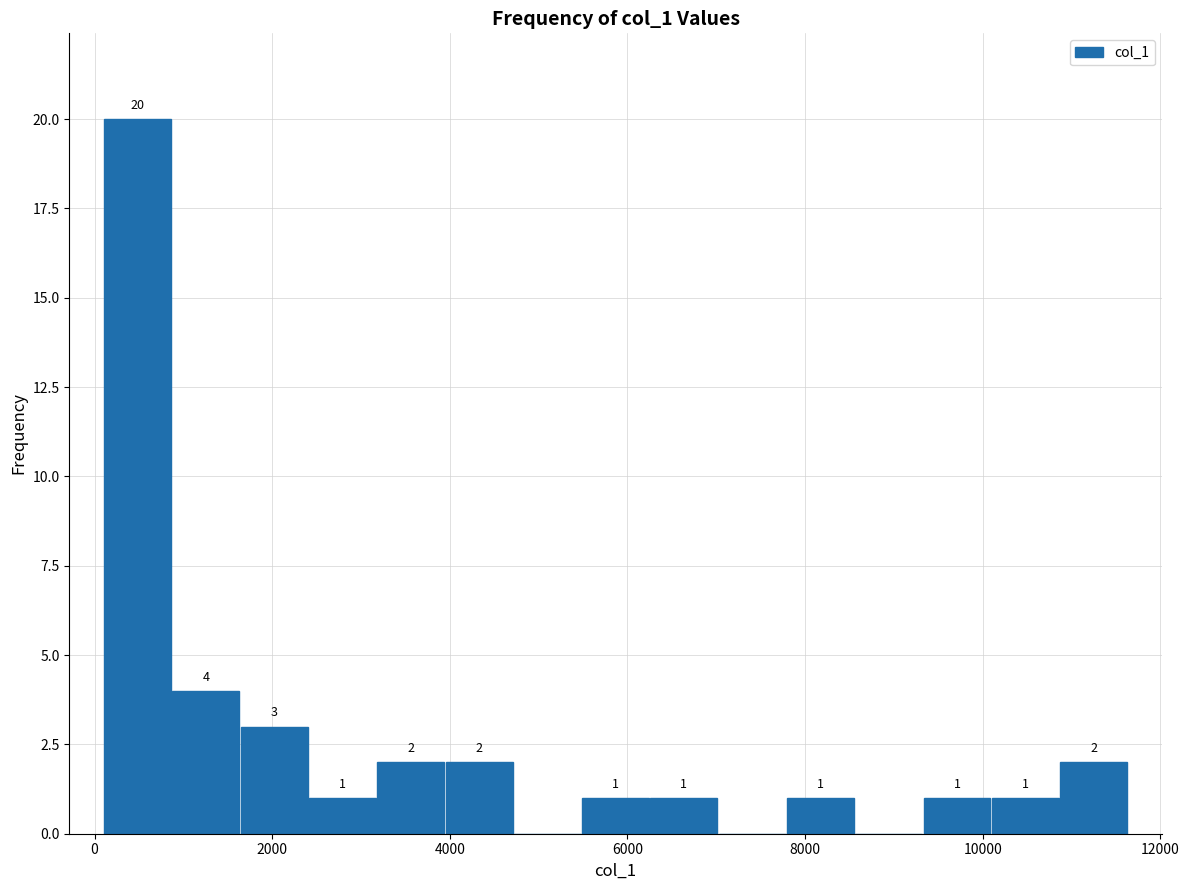

Around what value on the x-axis is the tallest bar? Give the approximate position of its centre, as read against the axis.

400